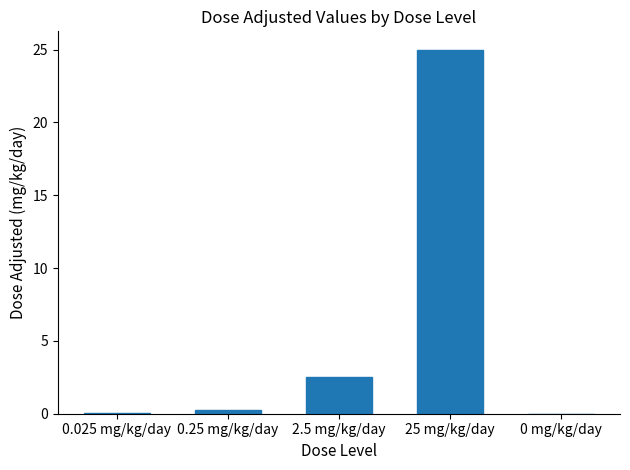

At which label is the value closest to 12?

2.5 mg/kg/day